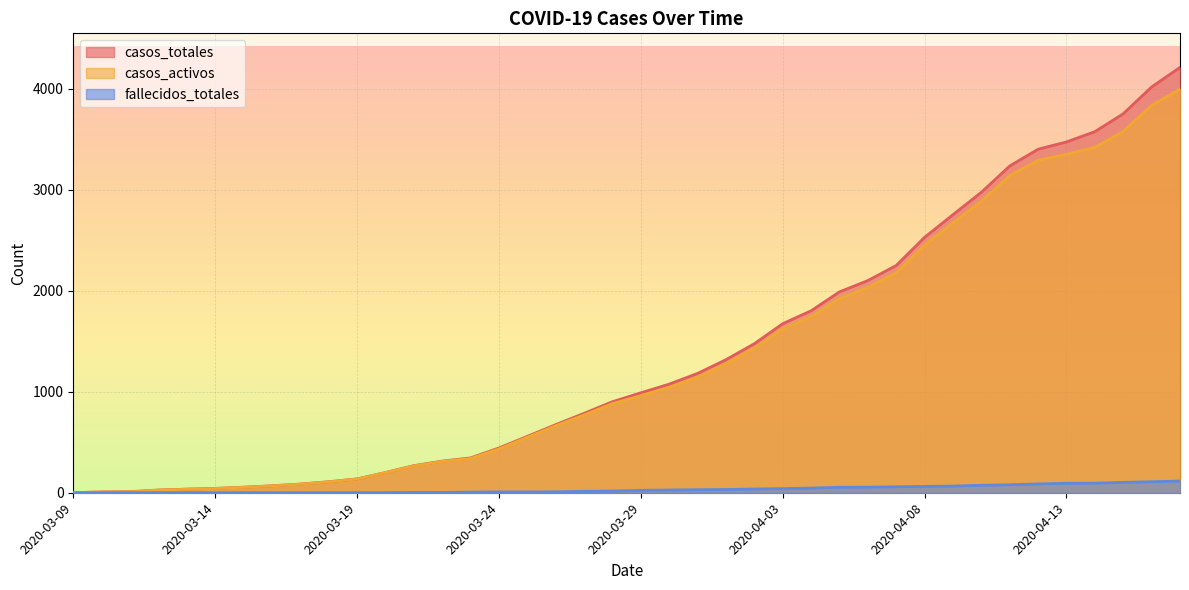

At which label does casos_totales reach its minimum?

2020-03-09